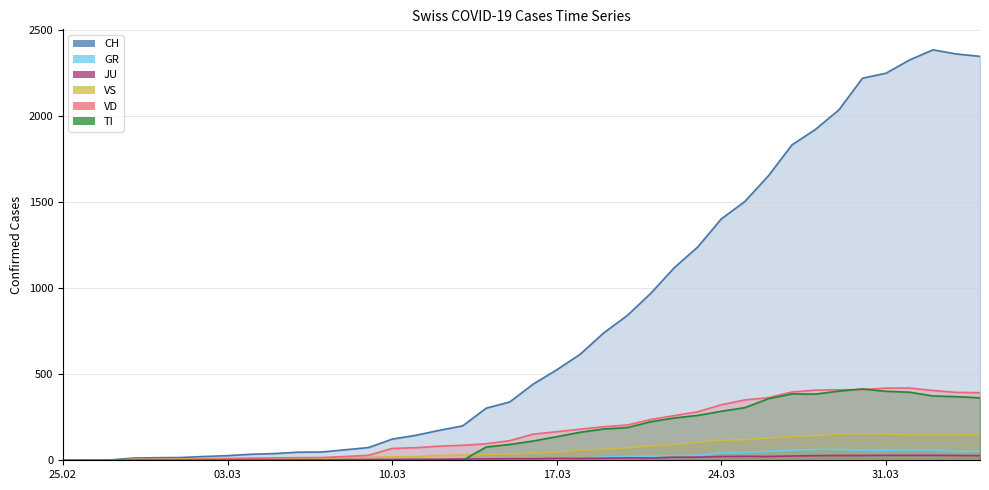

What is the difference between the highest and lowest values at 2020-03-16?

434